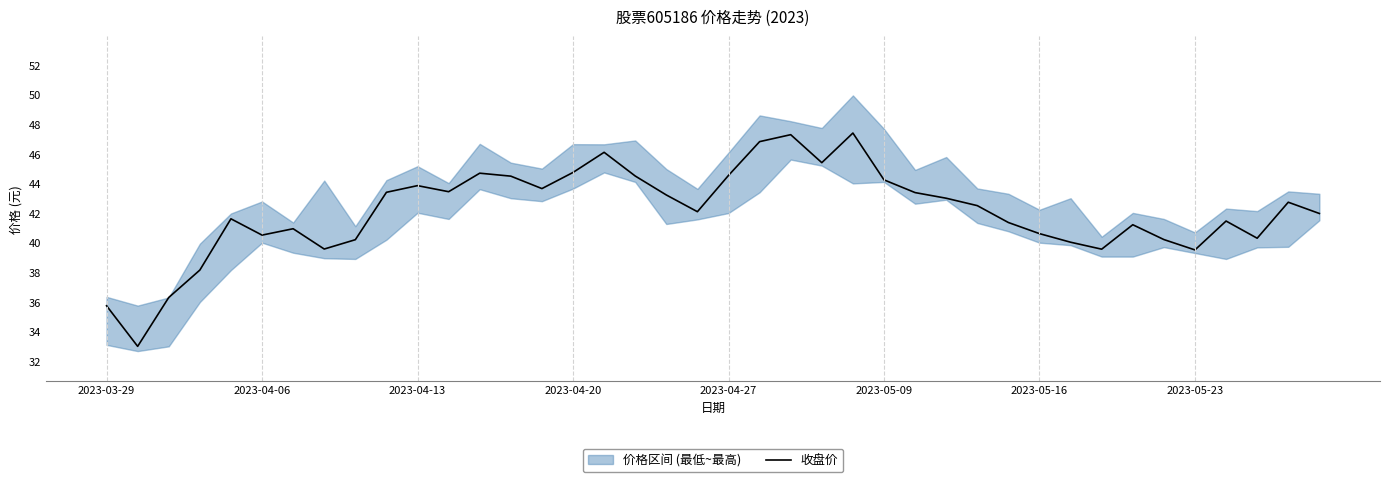

What position from the left is 17?

18